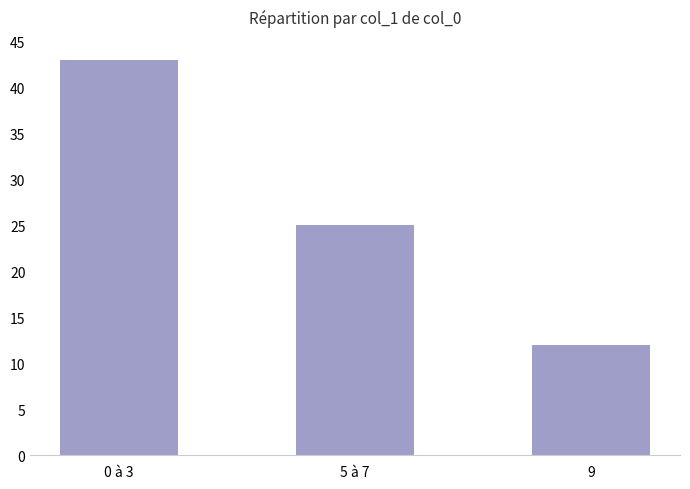

Reading left to right, list all the values displayed in this chart.

43	25	12